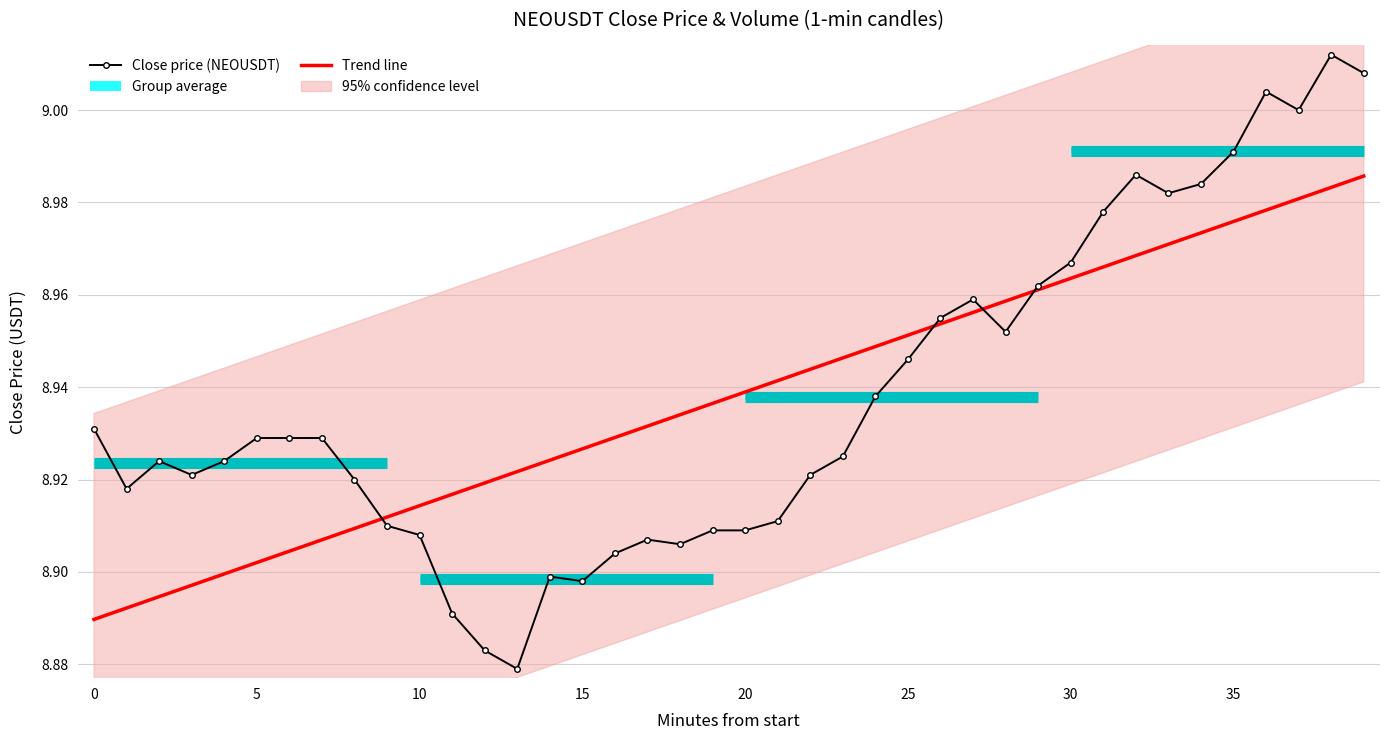

Where is Trend line nearest to the value 8?

0